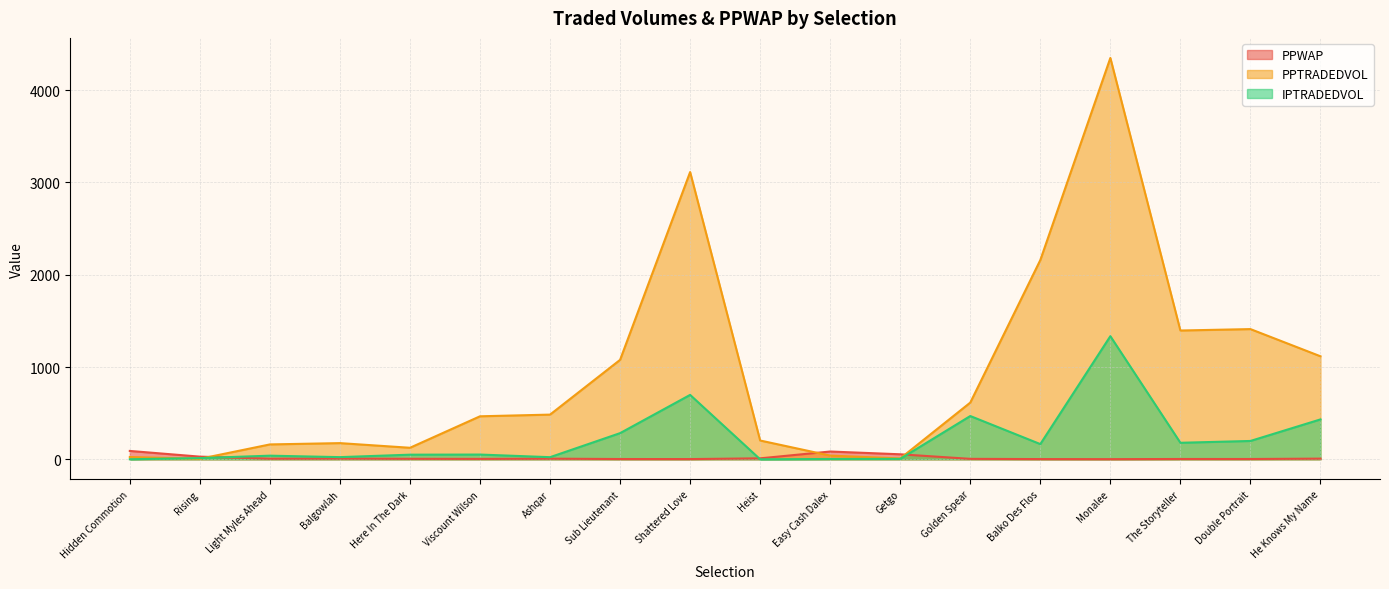

List the series in order of their overall mean, highest first.

PPTRADEDVOL, IPTRADEDVOL, PPWAP